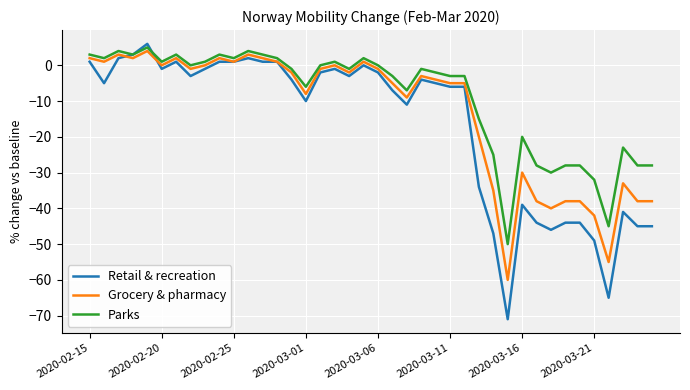

Rank the series by their average value, from lowest to highest.

Retail & recreation, Grocery & pharmacy, Parks